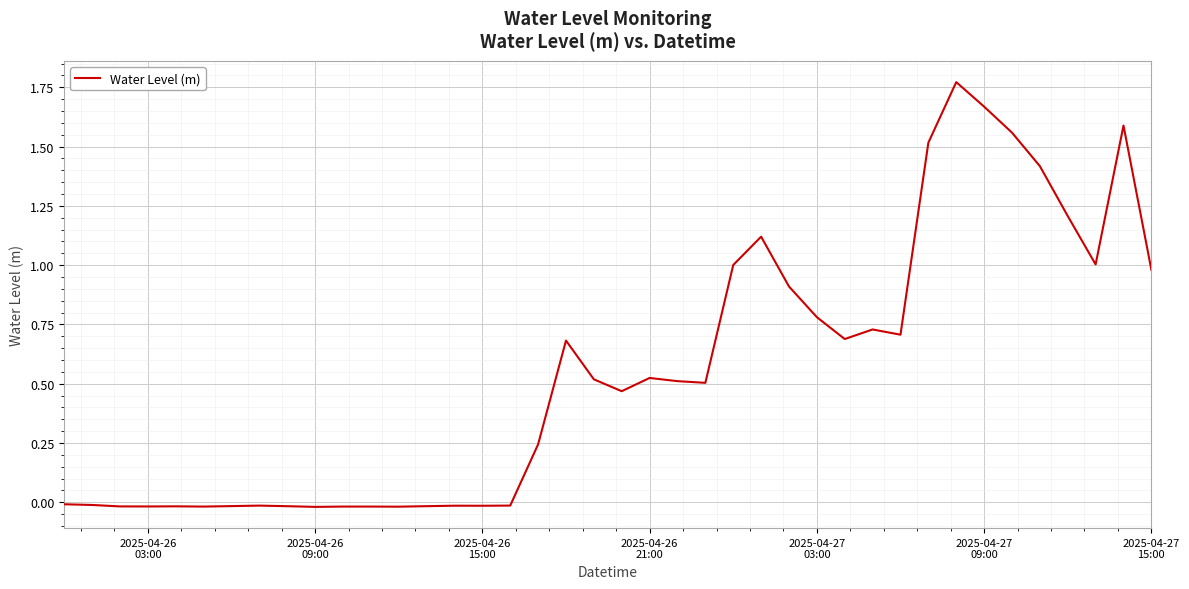

What is the sum of all values?

21.8